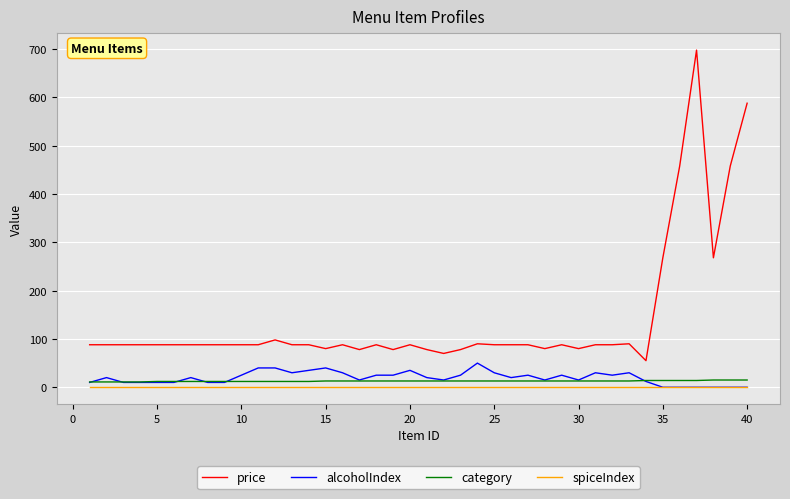

Which series has the widest spread of values?

price